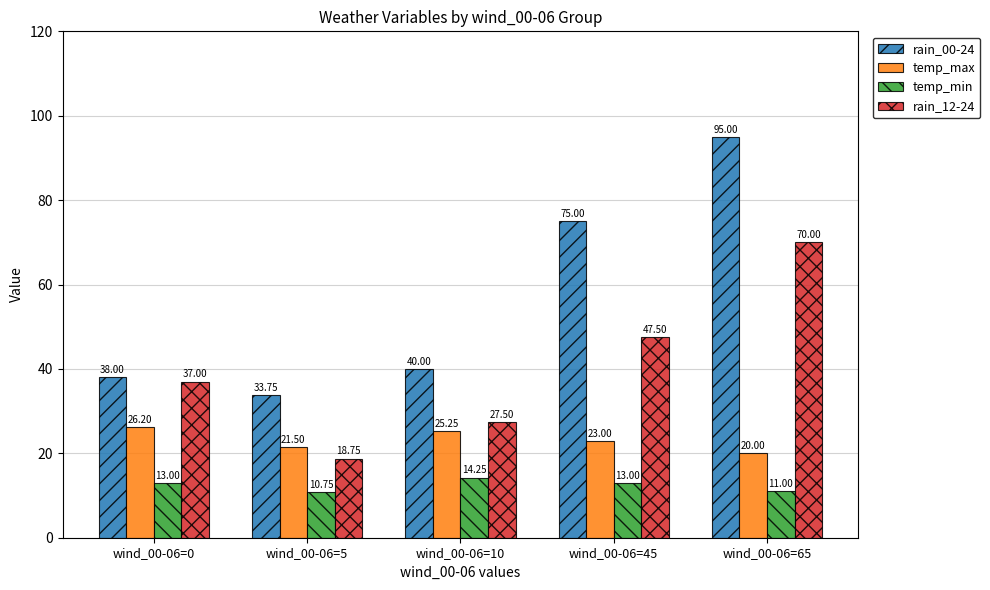

List the series in order of their peak value, lowest first.

temp_min, temp_max, rain_12-24, rain_00-24